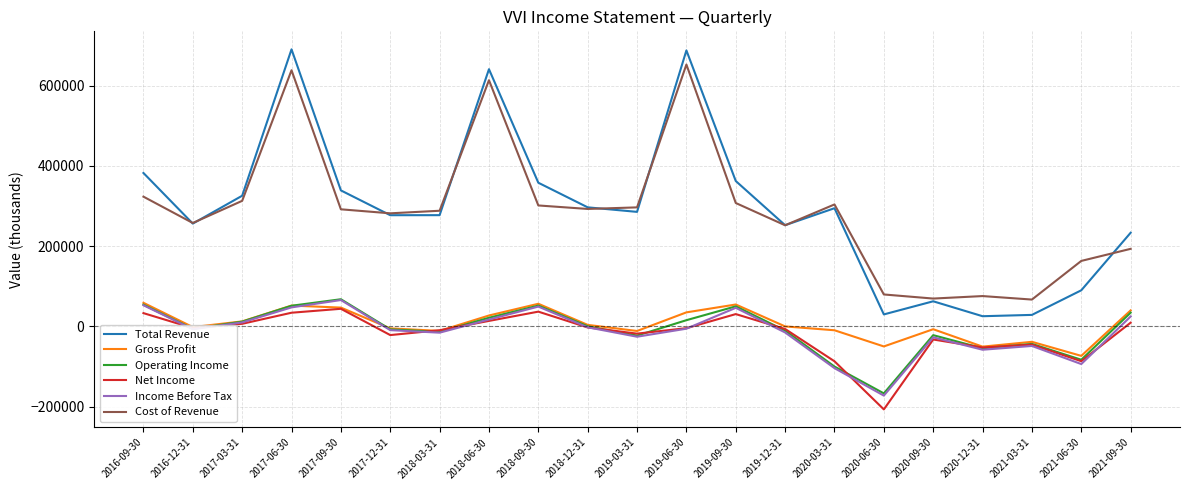

Does the chart have visible grid lines?

Yes